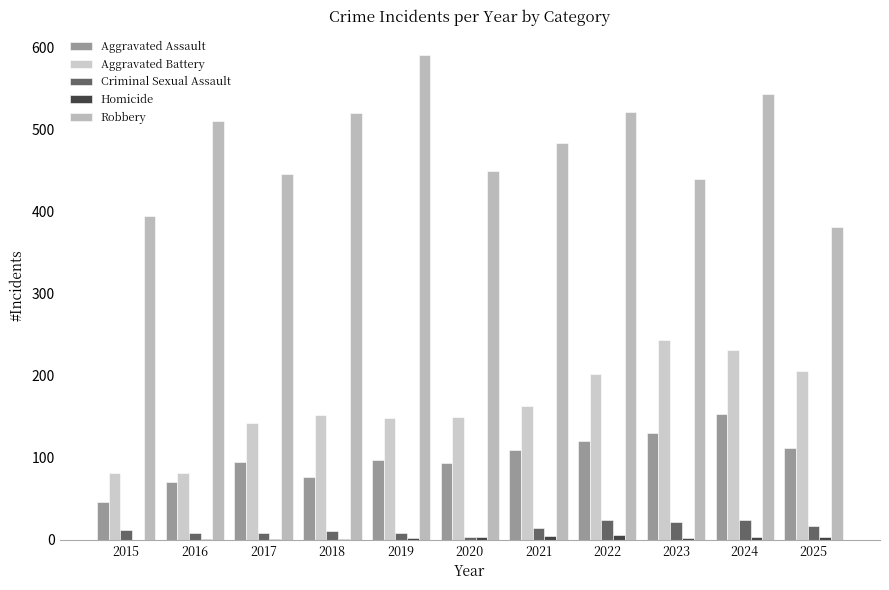

How many groups of bars are there?

11